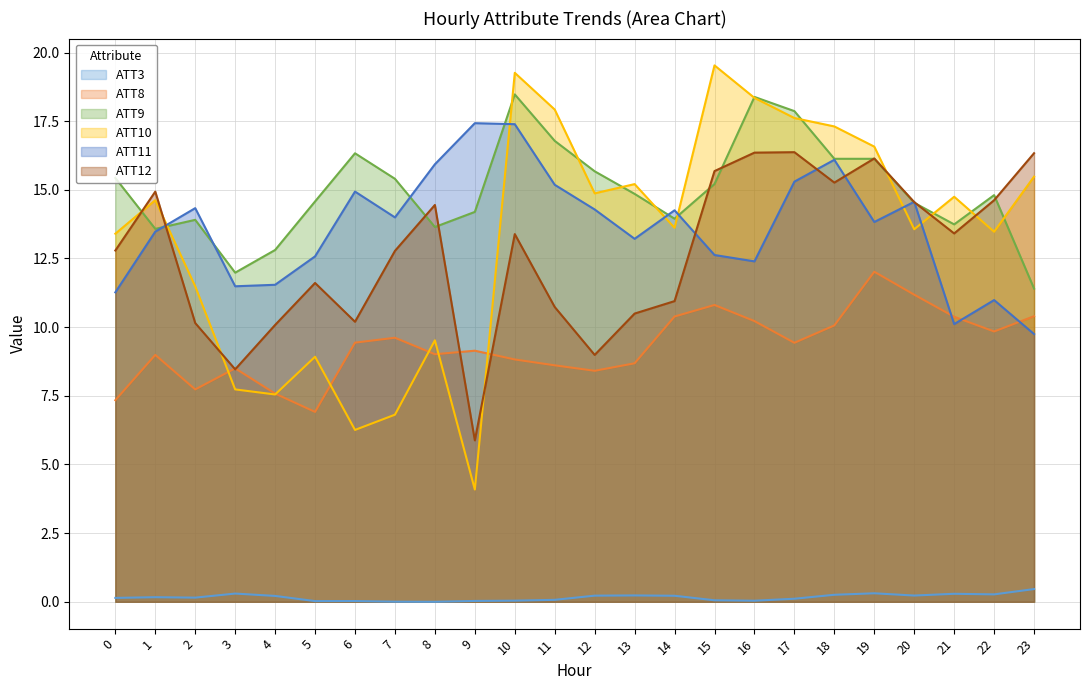

True or false: ATT9 and ATT3 intersect in this chart.

False